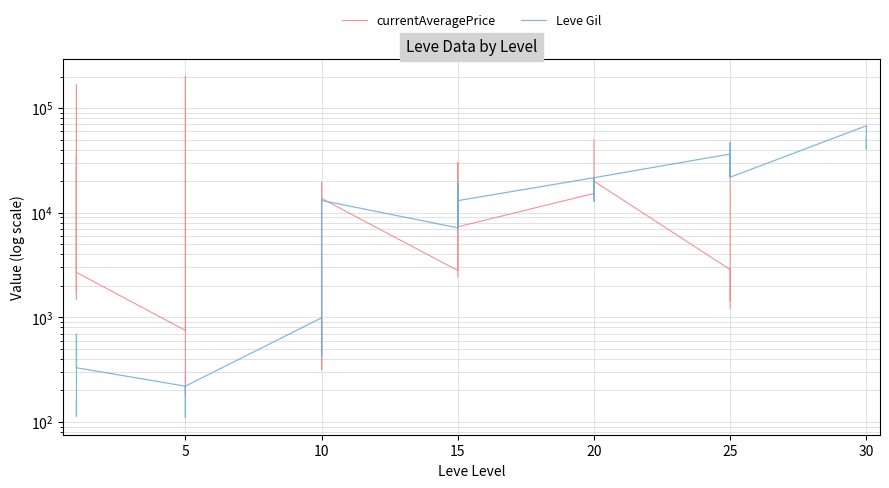

Is it true that currentAveragePrice equals 255645.0 at 10?

False